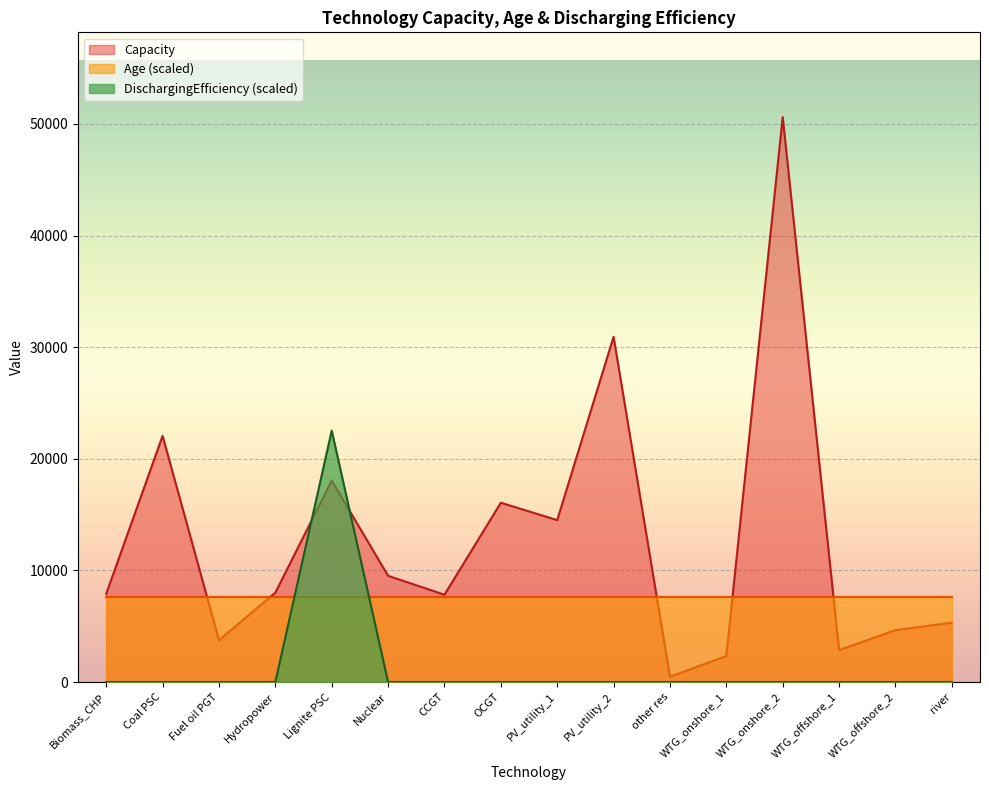

Count the number of data series in this chart.

3